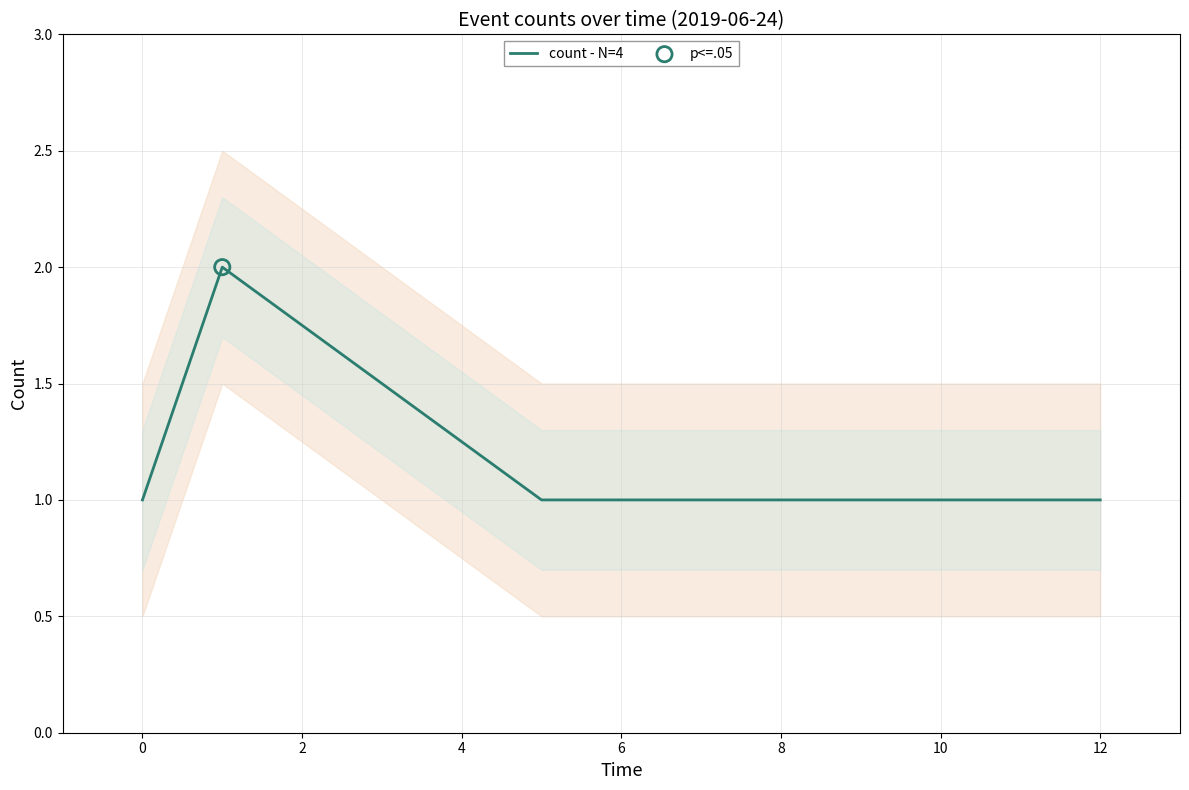

The count - N=4 series shows 1 at 12. True or false?

True